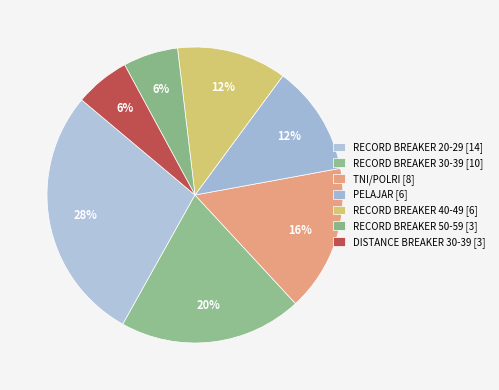

To the nearest percent, what percentage of the pie is RECORD BREAKER 40-49?

12%